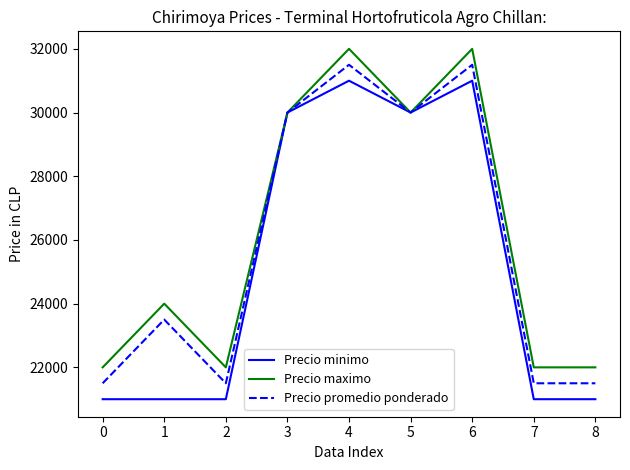

Rank the series by their maximum value, from lowest to highest.

Precio minimo, Precio promedio ponderado, Precio maximo